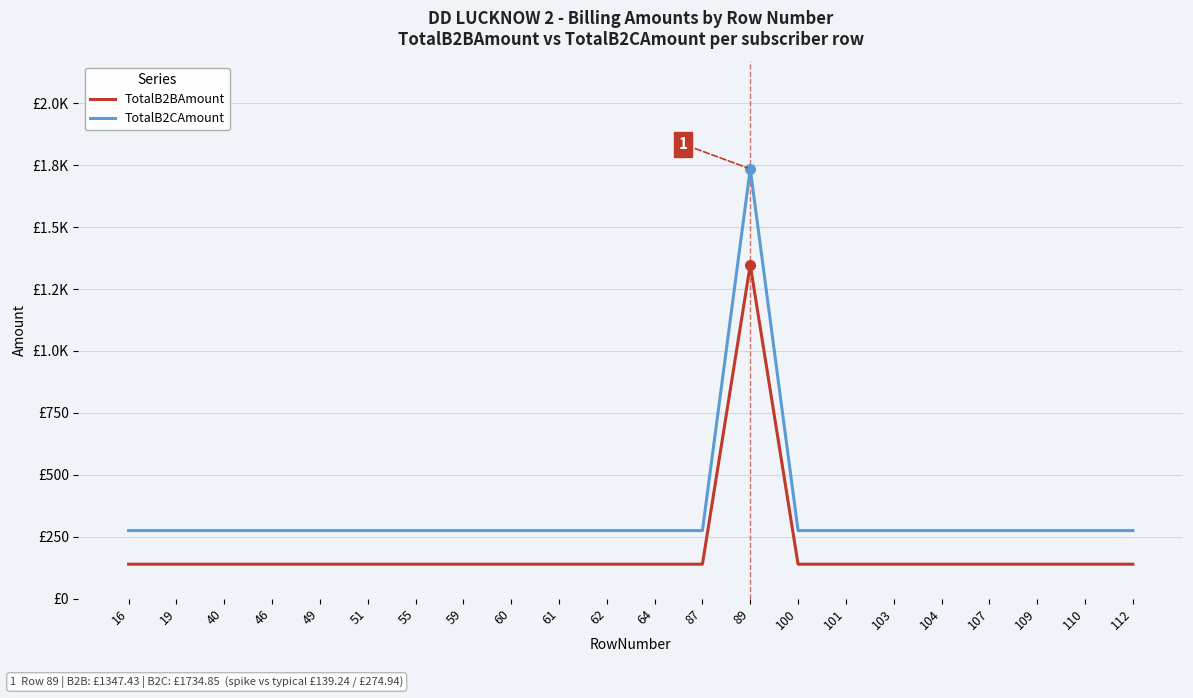

Does the chart display data point markers on the line(s)?

No